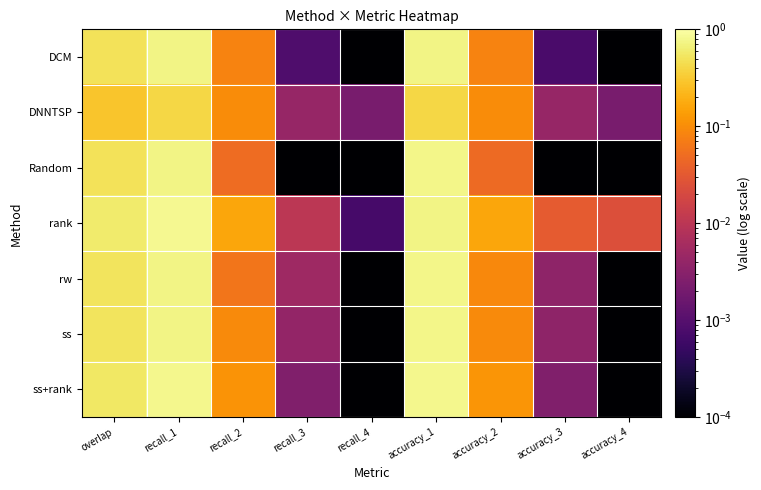

What is the total value across all series at recall_2?

0.7